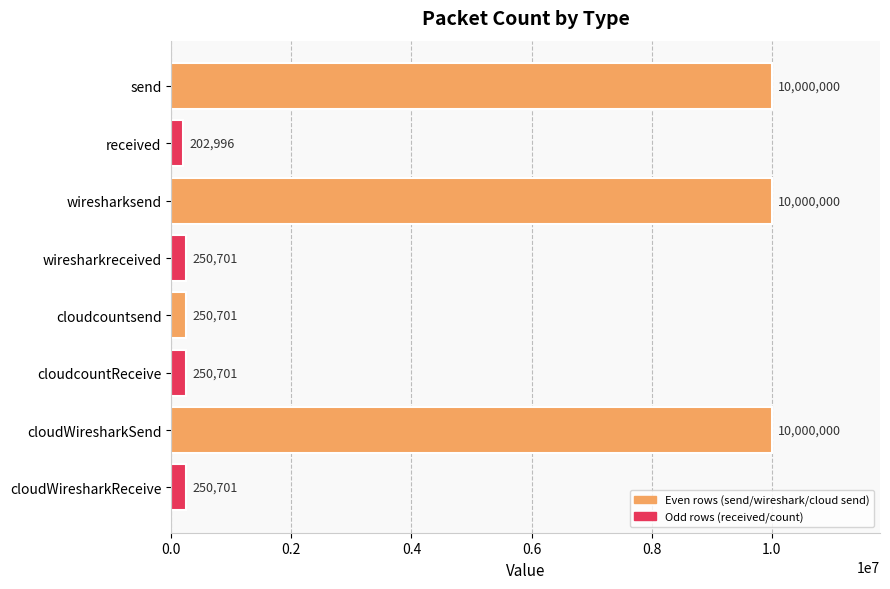

Reading top to bottom, list all the values displayed in this chart.

10000000	202996	10000000	250701	250701	250701	10000000	250701